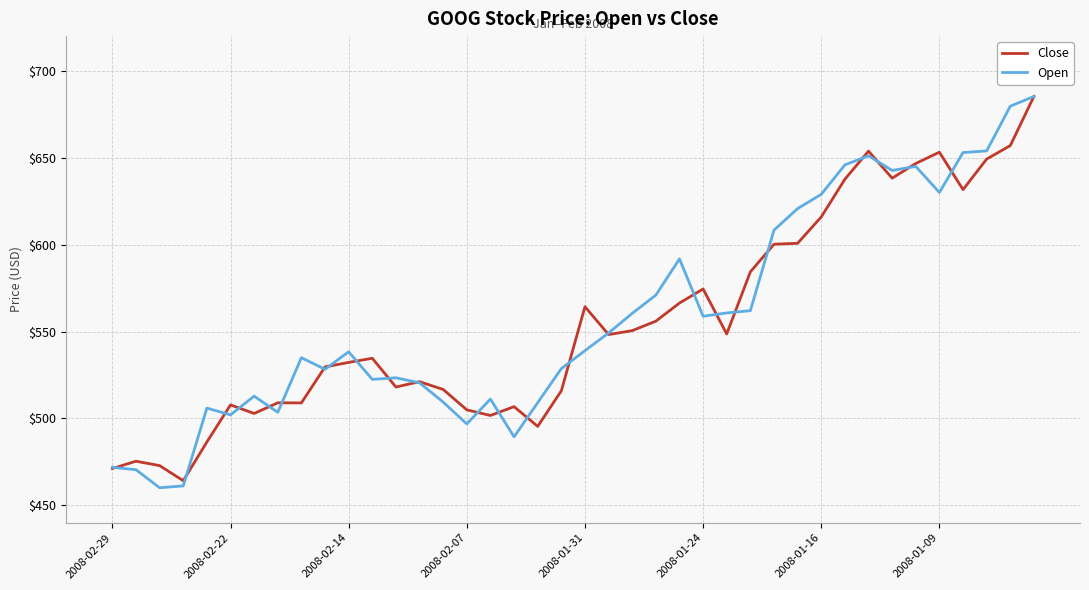

What is the highest value of the Open series?

685.3